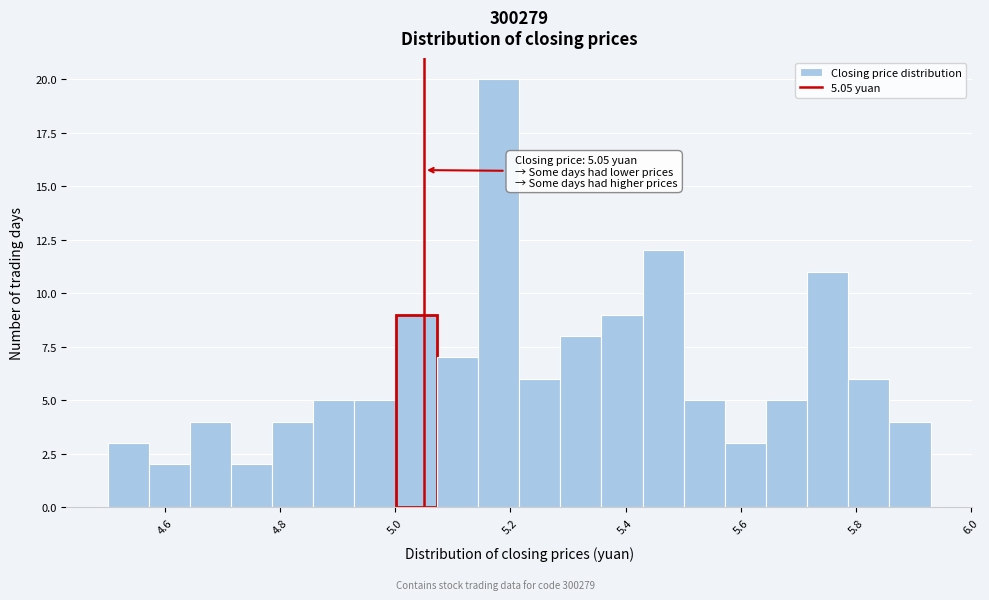

Around what value on the x-axis is the tallest bar? Give the approximate position of its centre, as read against the axis.

5.18